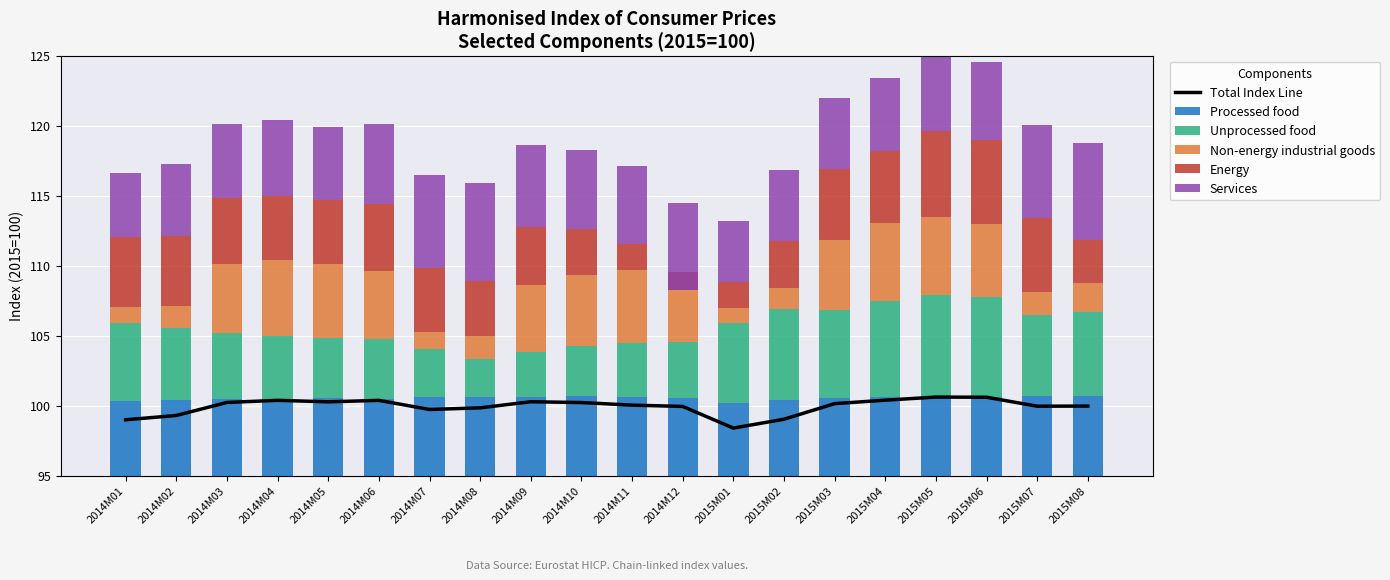

What is the difference between the Energy values at 2014M01 and 2015M04?

0.2